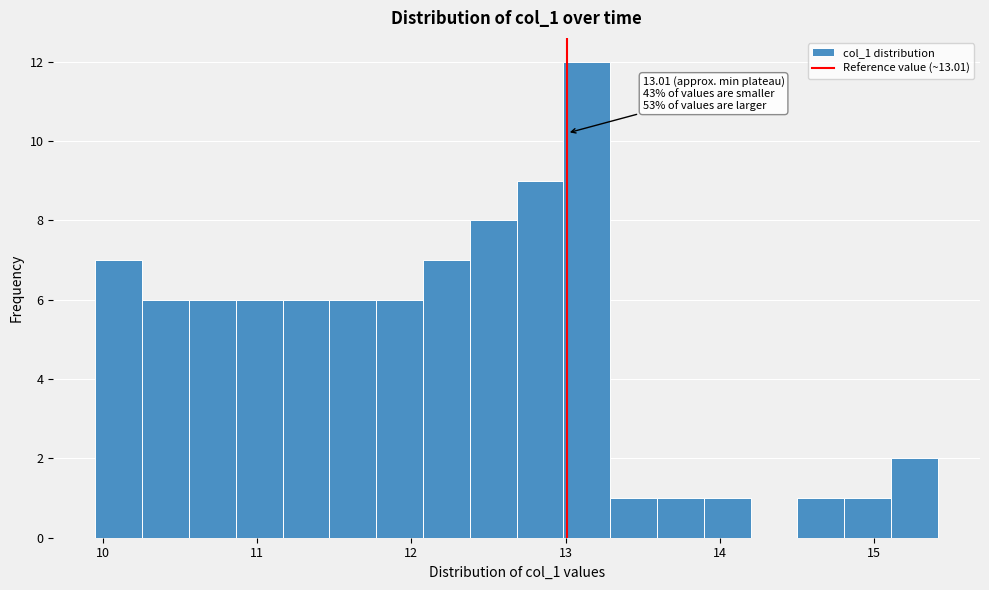

Read against the x-axis, roughly where is the centre of the tallest bar?

13.1